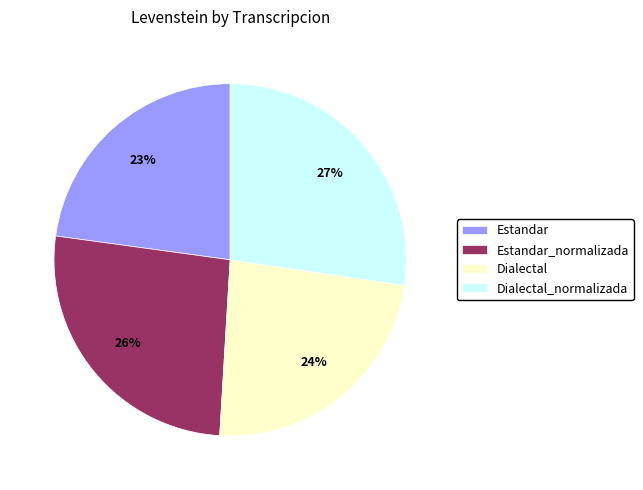

To the nearest percent, what portion does Dialectal represent?

24%